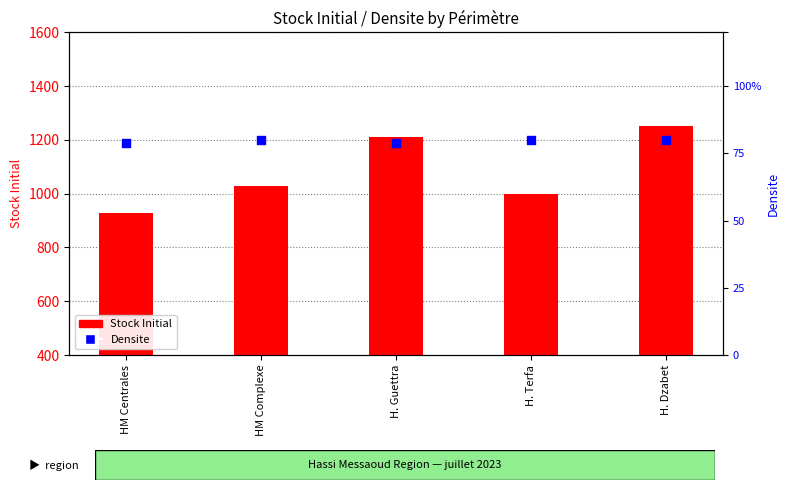

What is the total value across all series at HM Centrales?

930.7